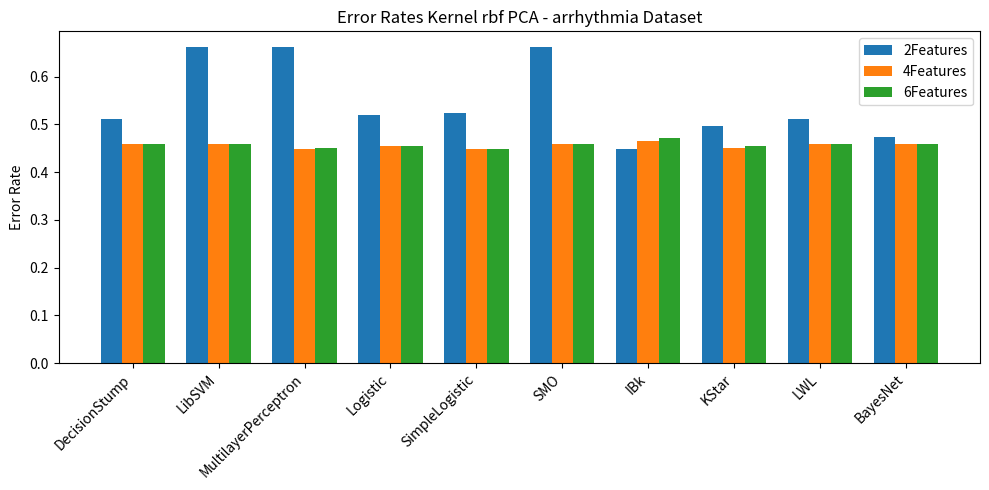

Which series changed the most between SMO and KStar?

2Features